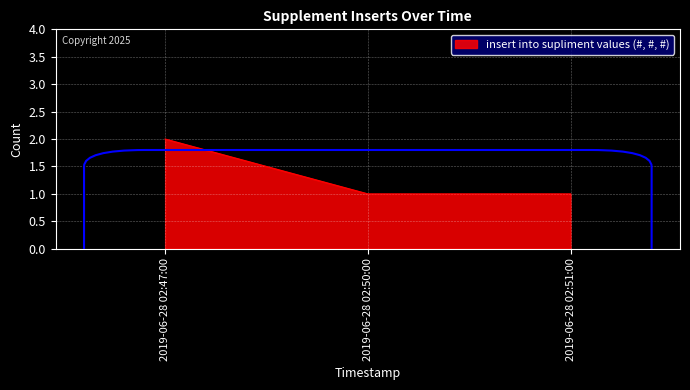

Reading right to left, transcribe all the data shown in this chart.

2019-06-28 02:51:00=1	2019-06-28 02:50:00=1	2019-06-28 02:47:00=2